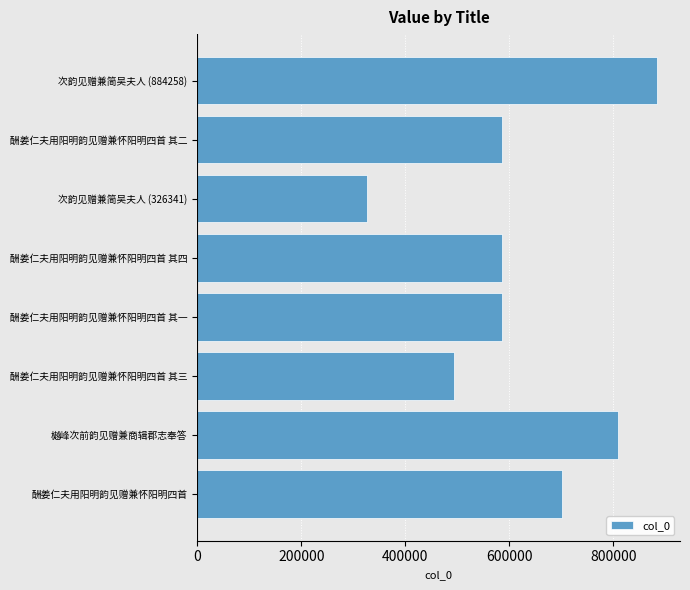

True or false: the data shows 585498 at 酬姜仁夫用阳明韵见赠兼怀阳明四首 其二.

True